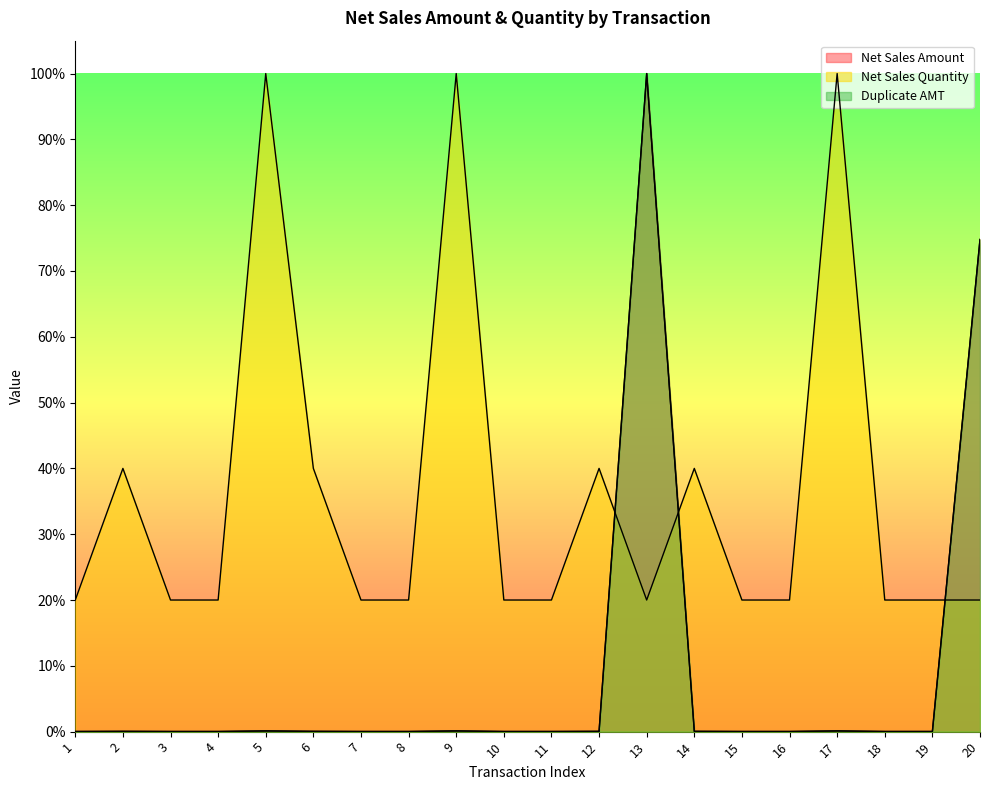

Reading right to left, list all the values displayed in this chart.

Net Sales Amount: 0.7	0.0	0.0	0.0	0.0	0.0	0.0	1.0	0.0	0.0	0.0	0.0	0.0	0.0	0.0	0.0	0.0	0.0	0.0	0.0
Net Sales Quantity: 0.2	0.2	0.2	1.0	0.2	0.2	0.4	0.2	0.4	0.2	0.2	1.0	0.2	0.2	0.4	1.0	0.2	0.2	0.4	0.2
Duplicate AMT: 0.7	0.0	0.0	0.0	0.0	0.0	0.0	1.0	0.0	0.0	0.0	0.0	0.0	0.0	0.0	0.0	0.0	0.0	0.0	0.0